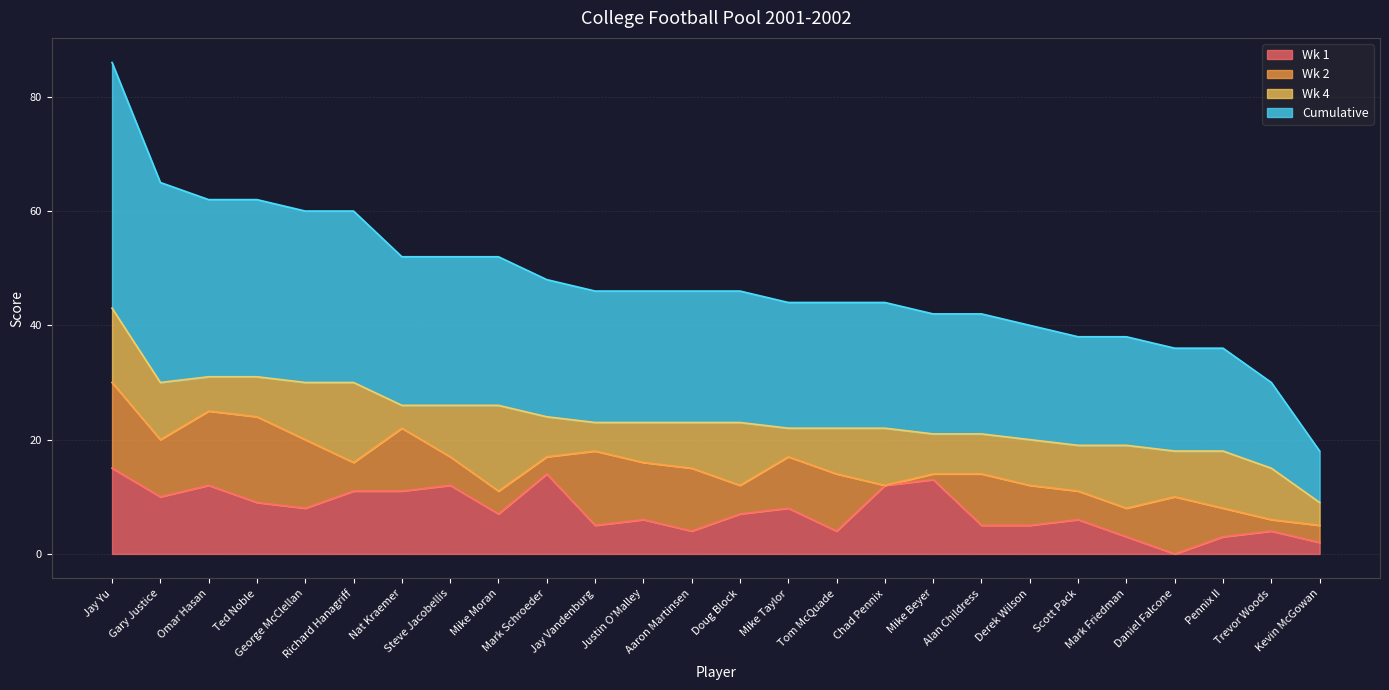

How many data points in Cumulative are less than 46?

12